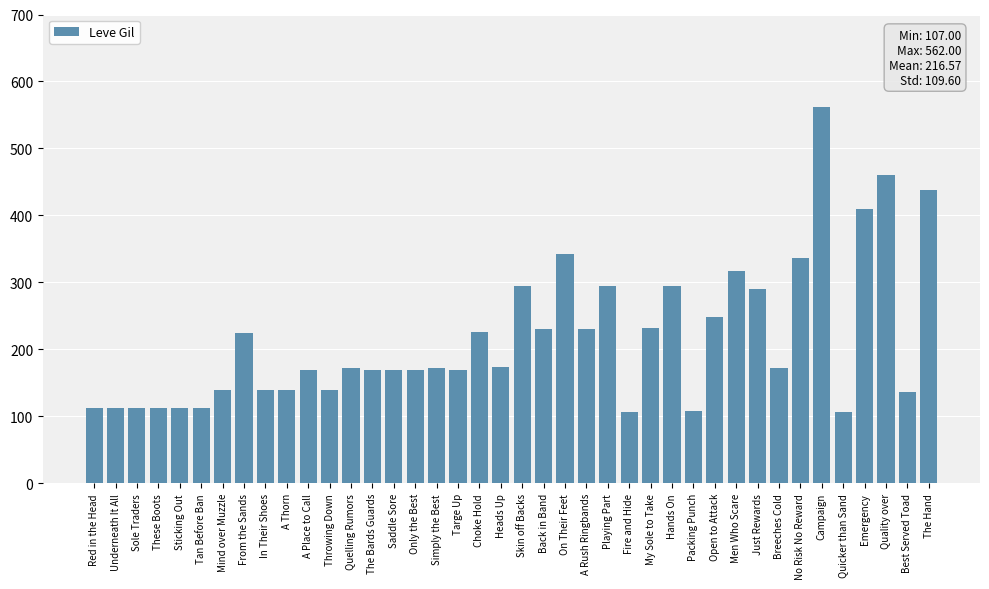

What is the smallest value displayed?

107